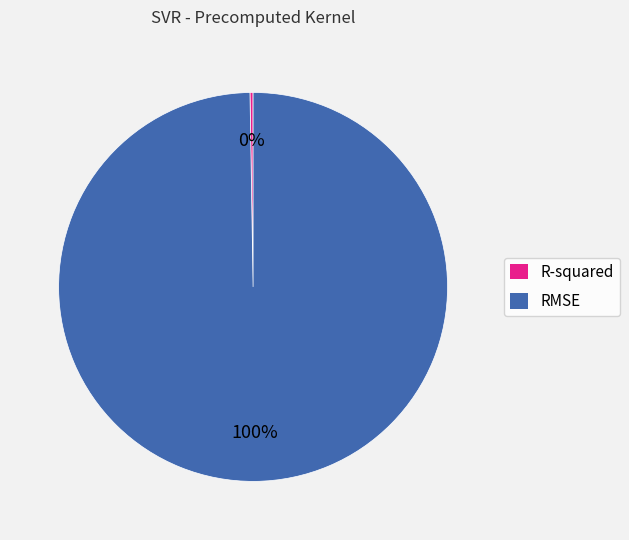

True or false: RMSE accounts for 100% of the total.

True